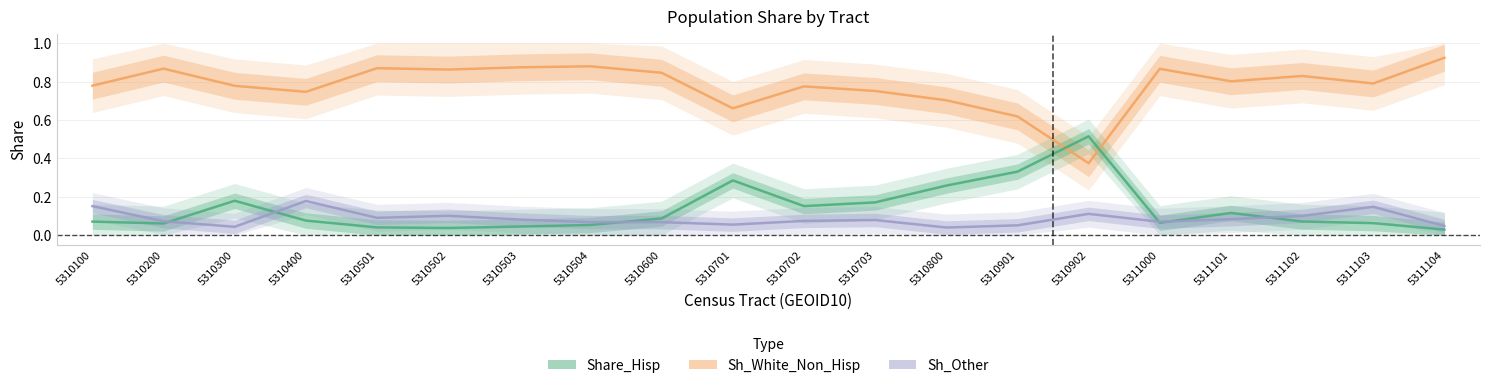

Is it true that Sh_White_Non_Hisp equals 0.8 at 5310300?

True